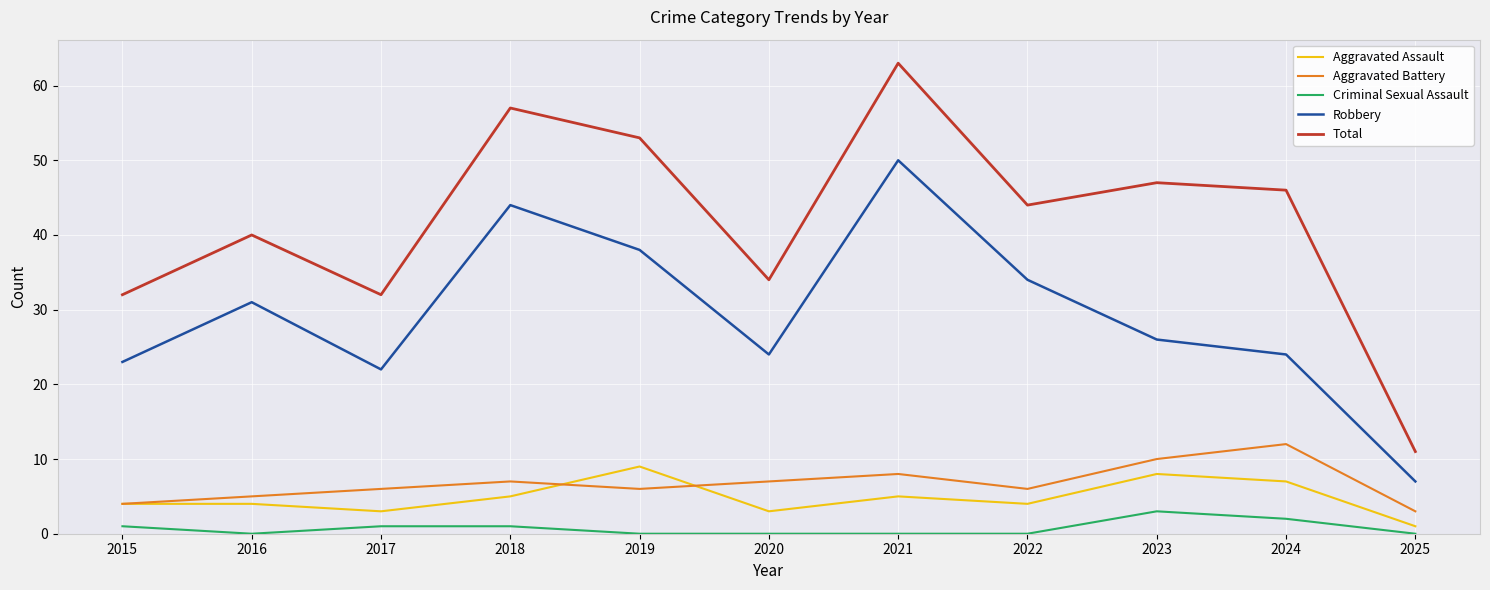

True or false: Total and Criminal Sexual Assault cross at least once.

False